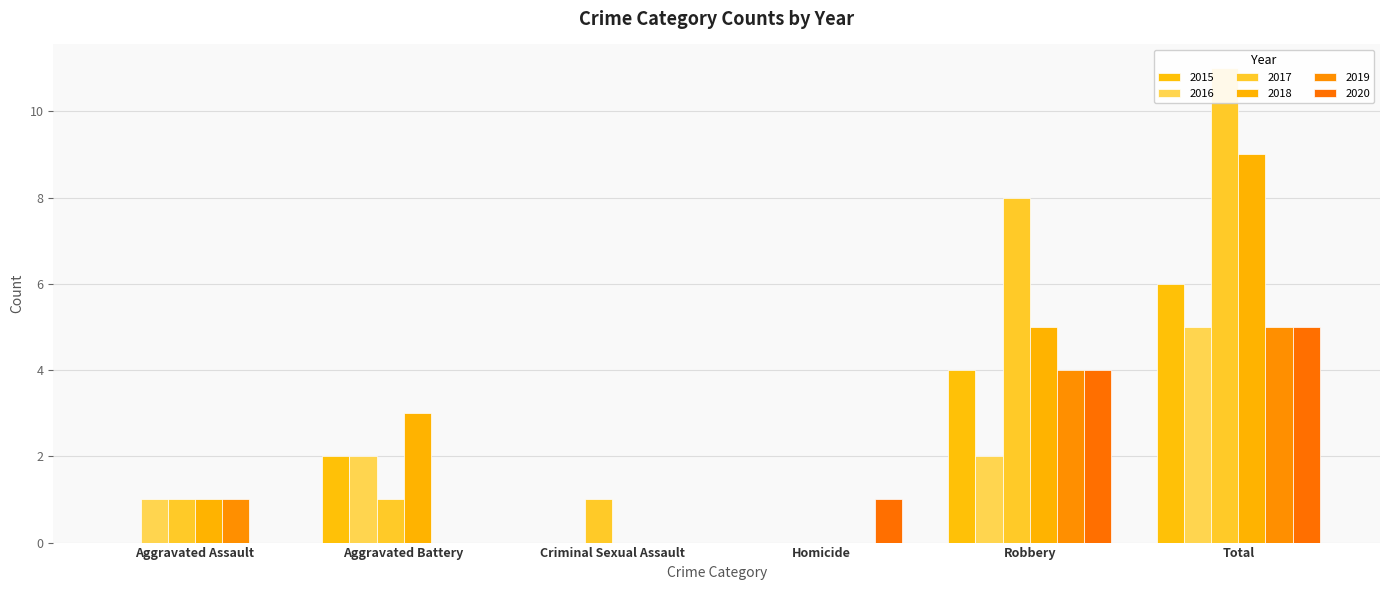

Which series changed the most between Robbery and Total?

2018